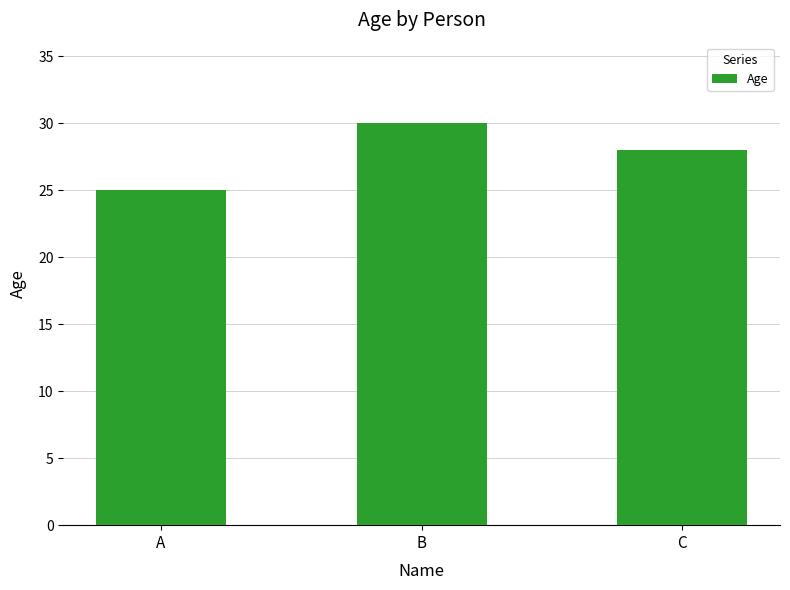

List the labels in order of value, largest first.

B, C, A